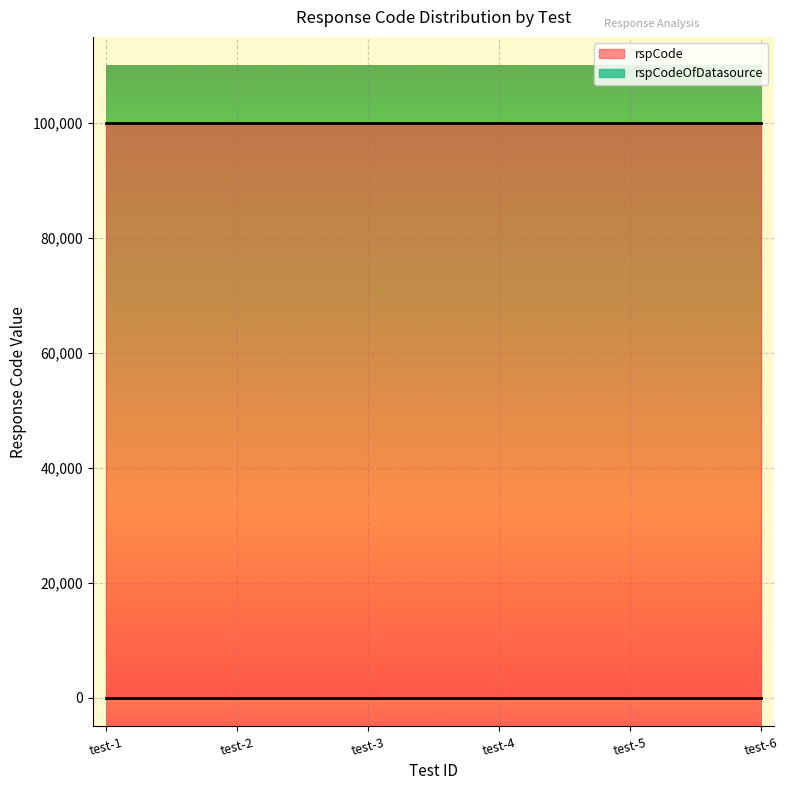

Rank the series by their average value, from highest to lowest.

rspCode, rspCodeOfDatasource